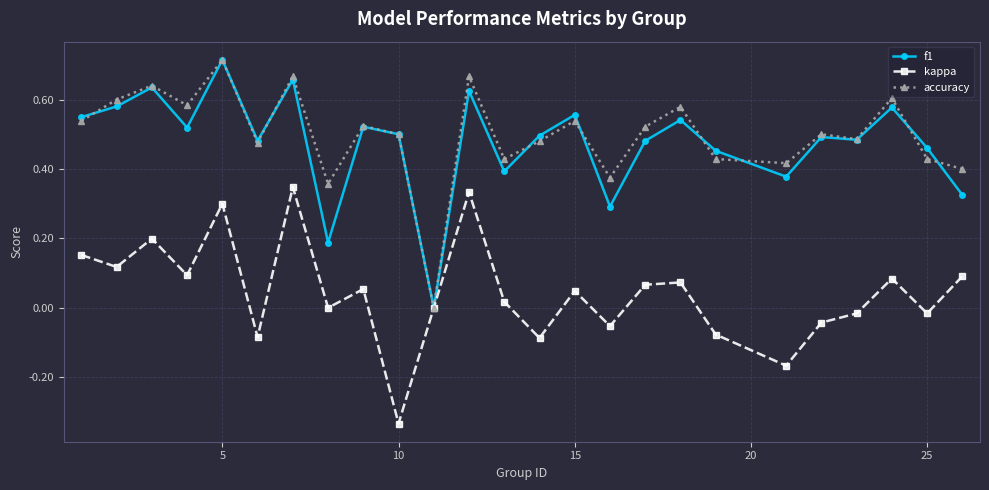

What are all the series names shown in the legend?

f1, kappa, accuracy